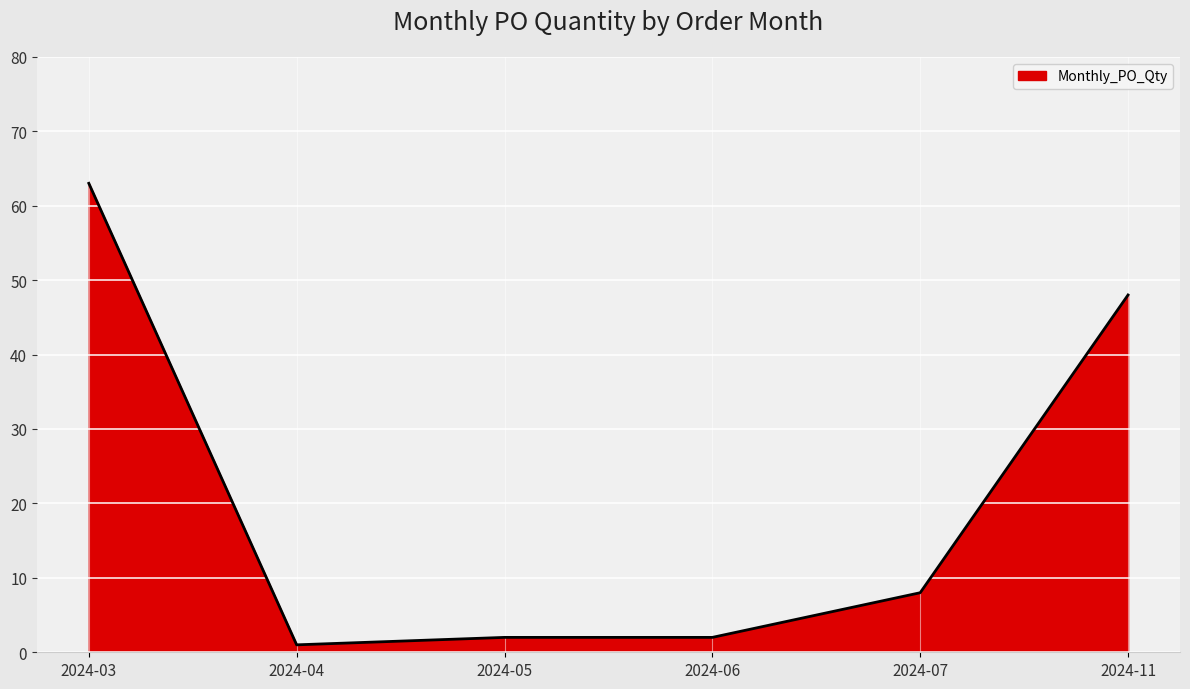

True or false: the data has more than 2 interior local peaks.

False